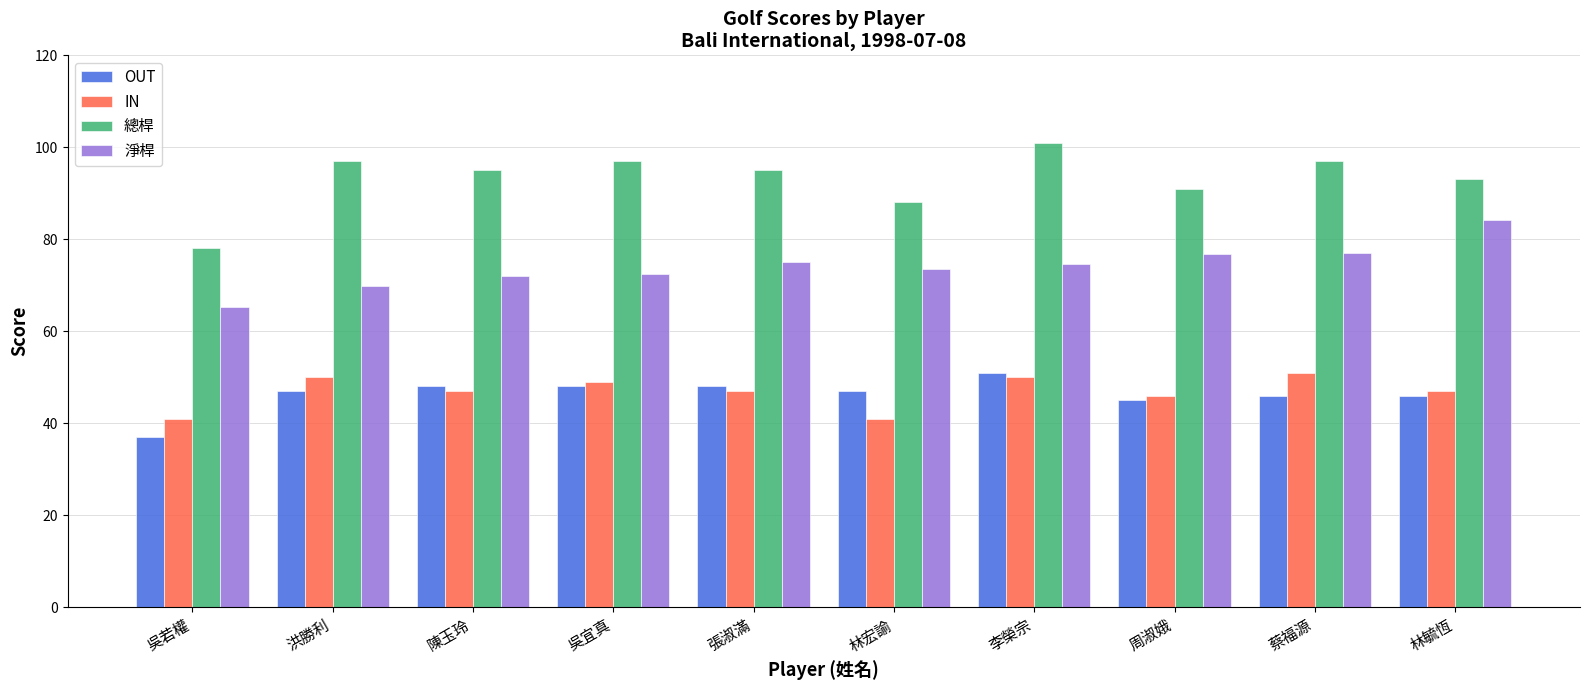

What is the spread (max minus min) of values at 周淑娥?

46.0